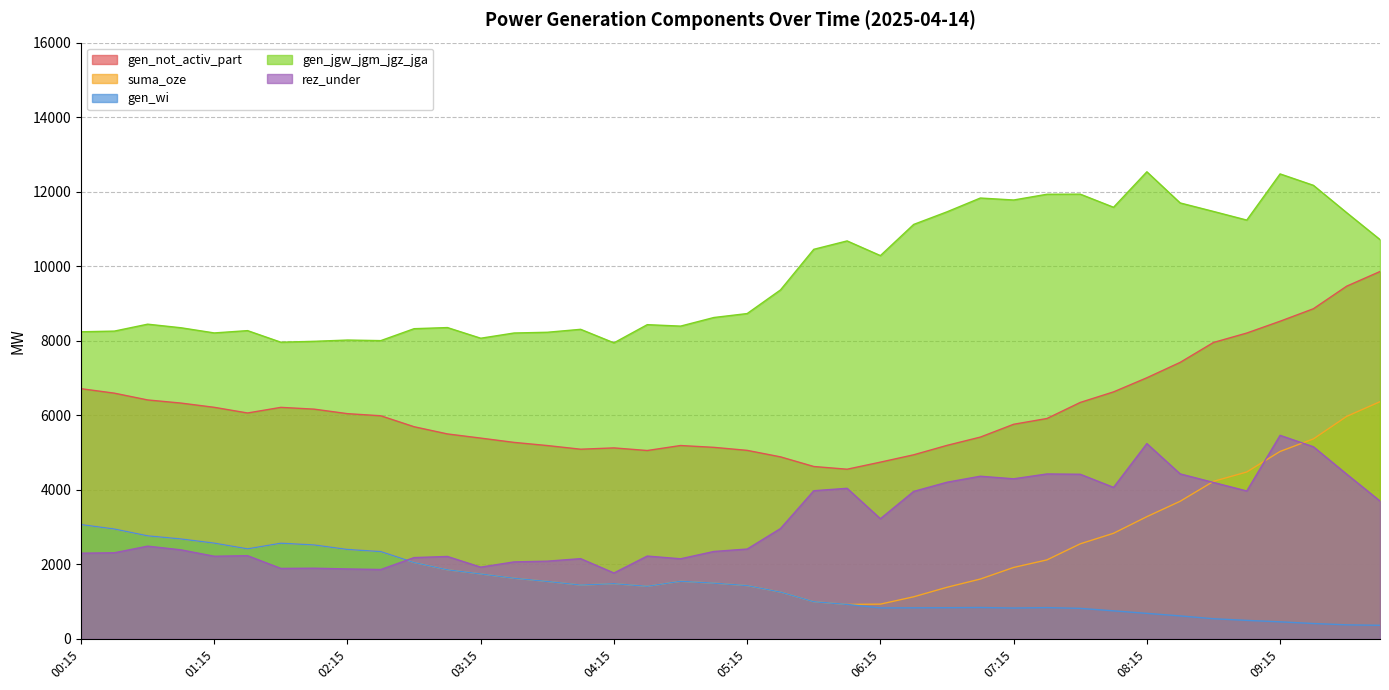

Which category has the highest value in the gen_jgw_jgm_jgz_jga series?

08:15